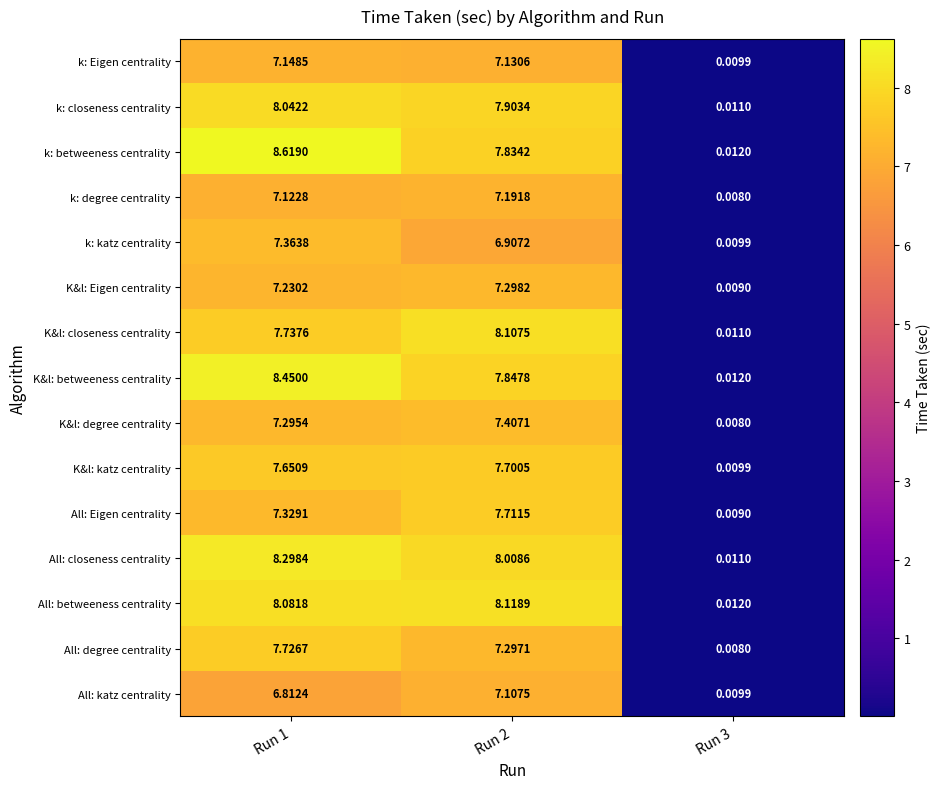

Which series changed the most between Run 2 and Run 3?

All: betweeness centrality